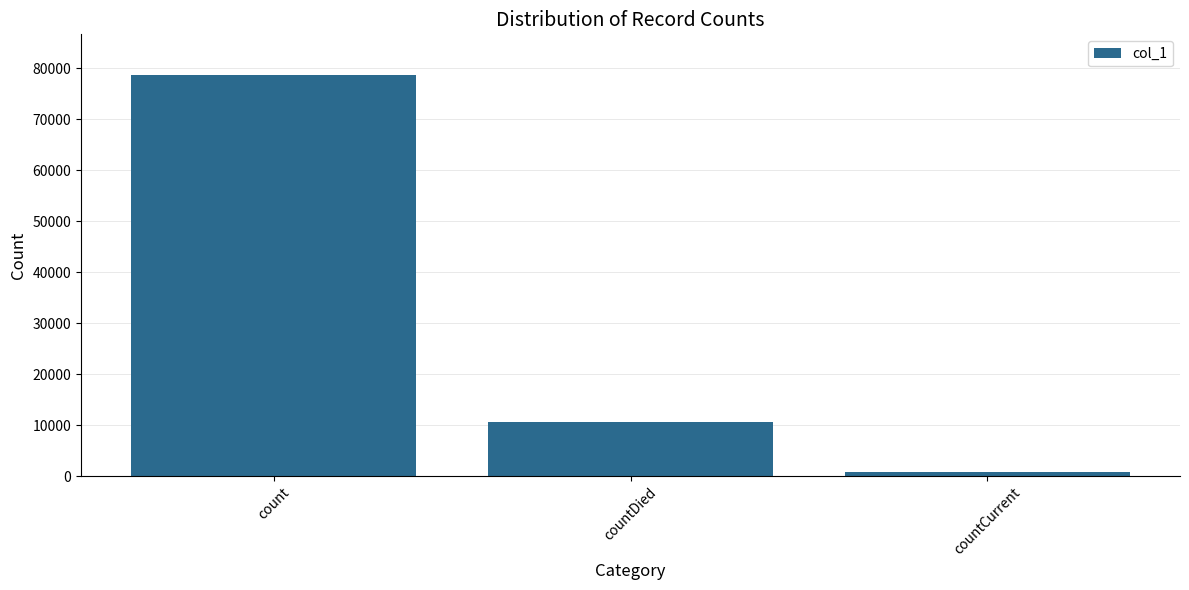

Does the chart contain stacked bars?

No